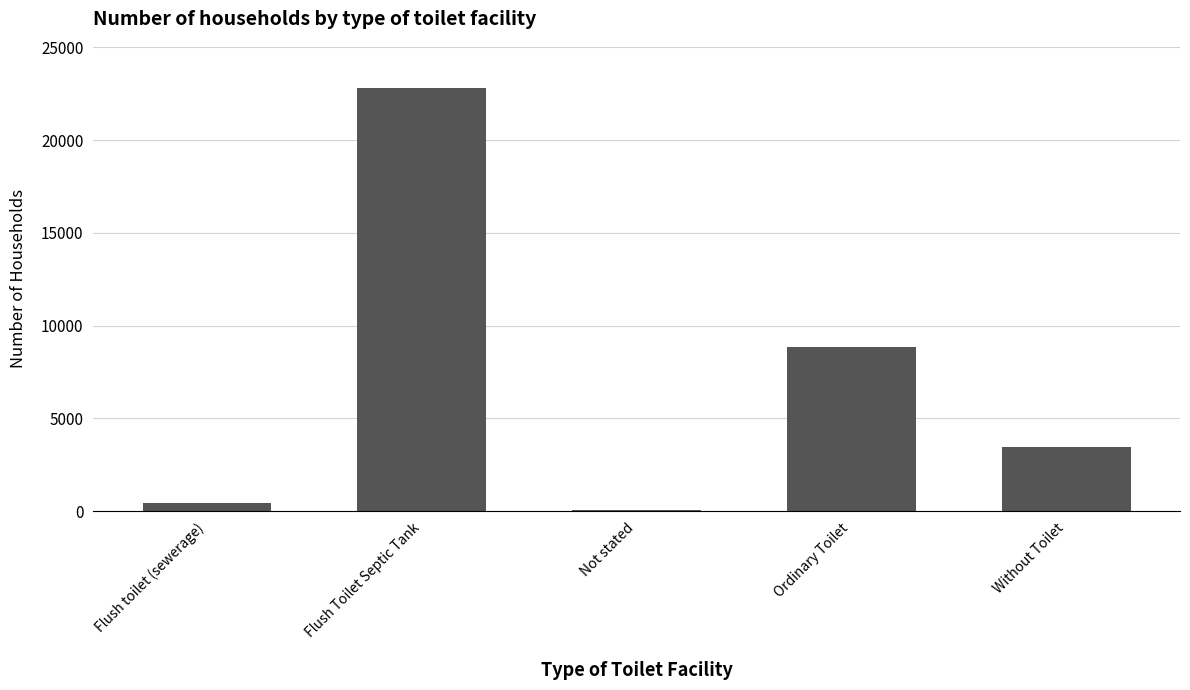

Rank the categories by value from highest to lowest.

Flush Toilet Septic Tank, Ordinary Toilet, Without Toilet, Flush toilet (sewerage), Not stated